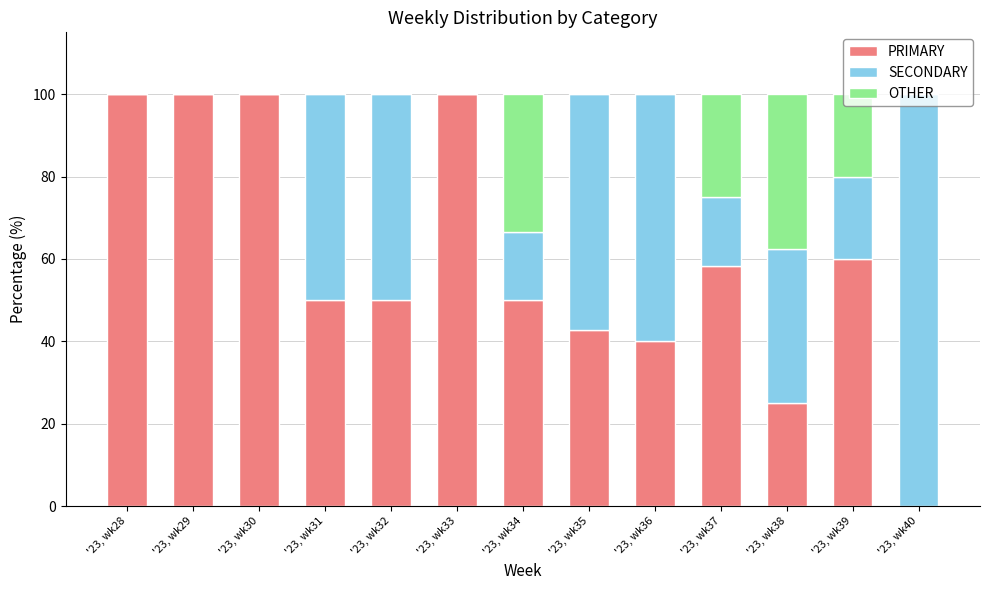

What are all the series names shown in the legend?

PRIMARY, SECONDARY, OTHER